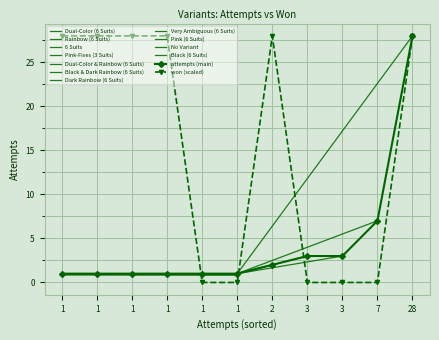

What is the average value of the attempts series?

4